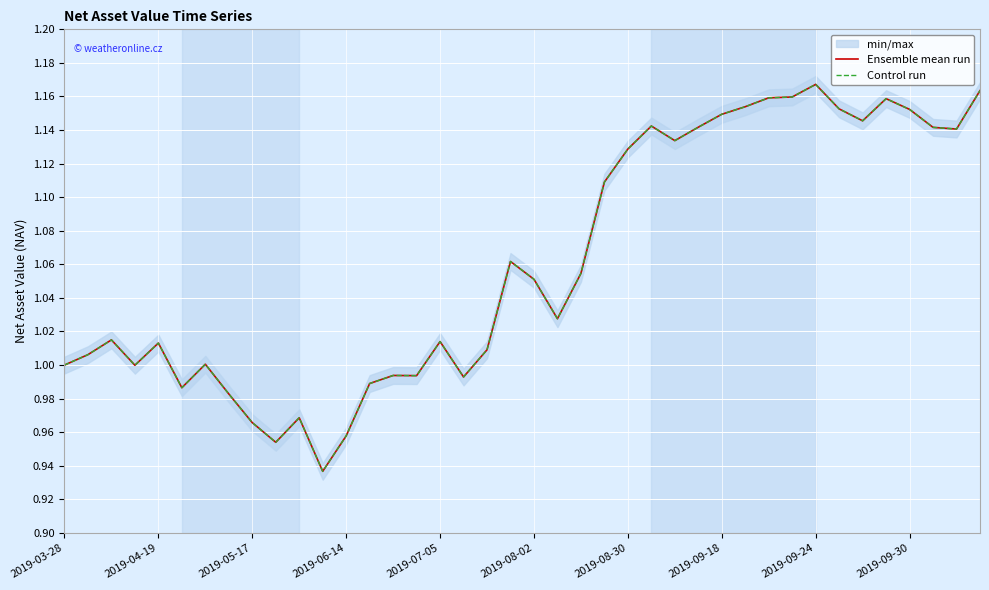

What is the lowest value of the Control run series?

0.9